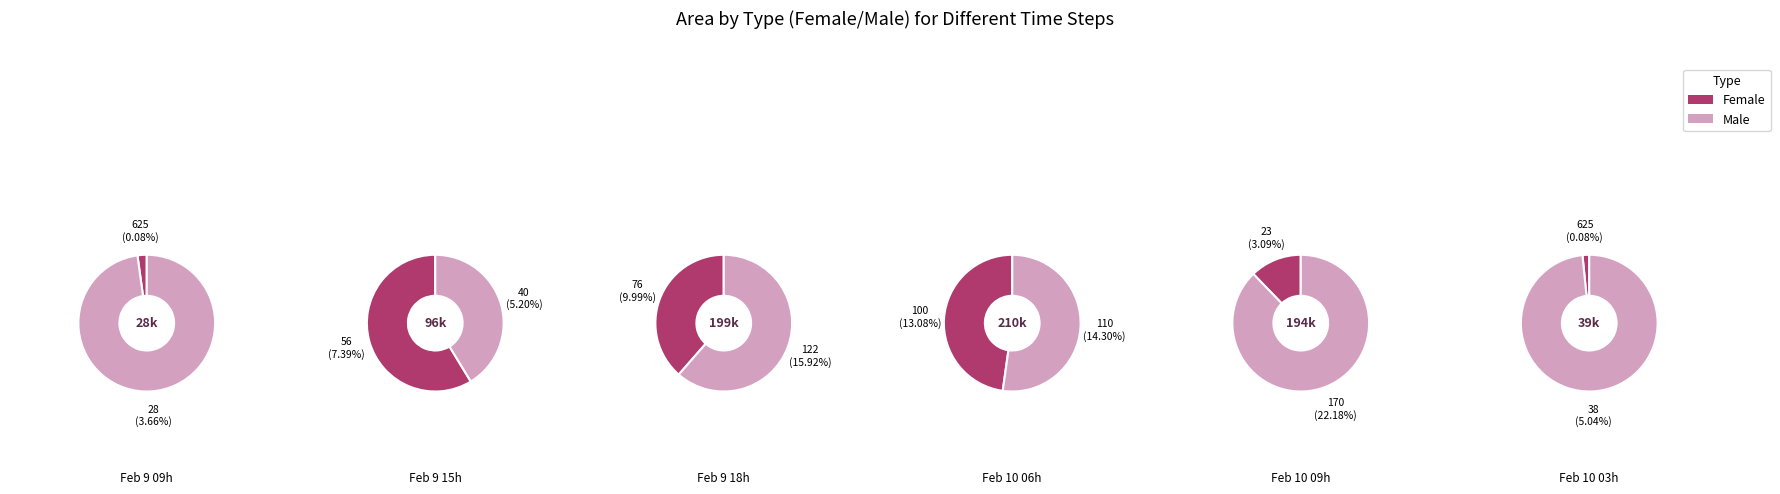

Does 9 represent more than half of the total?

No